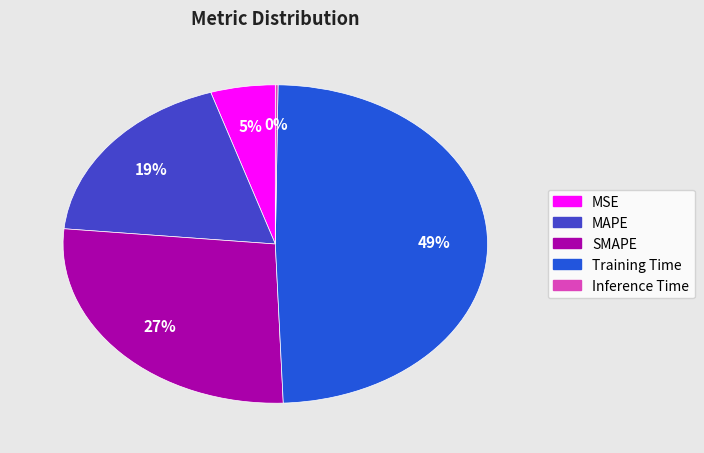

Combined, do SMAPE and MAPE account for over 50%?

No